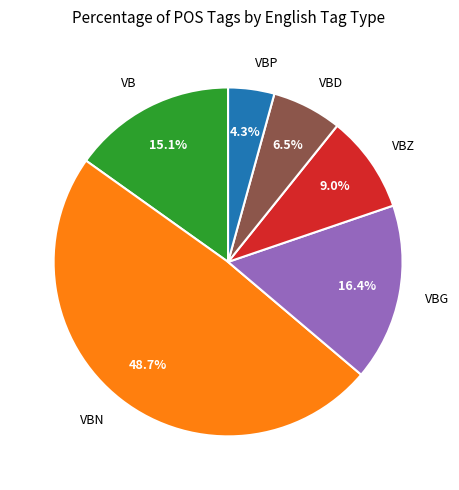

To the nearest percent, what is the difference between the largest and smallest slice percentages?

44%